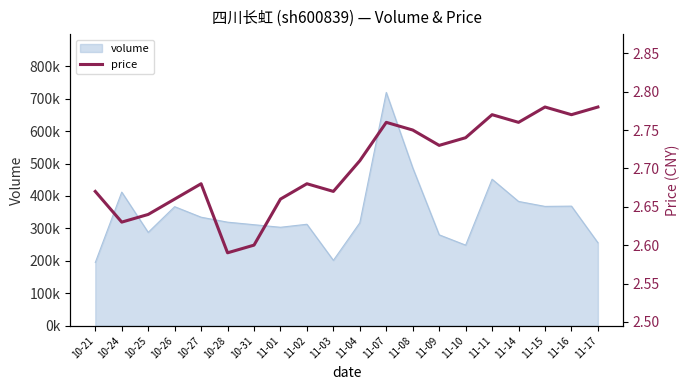

What is the value of the 5th point from the left?

2.7